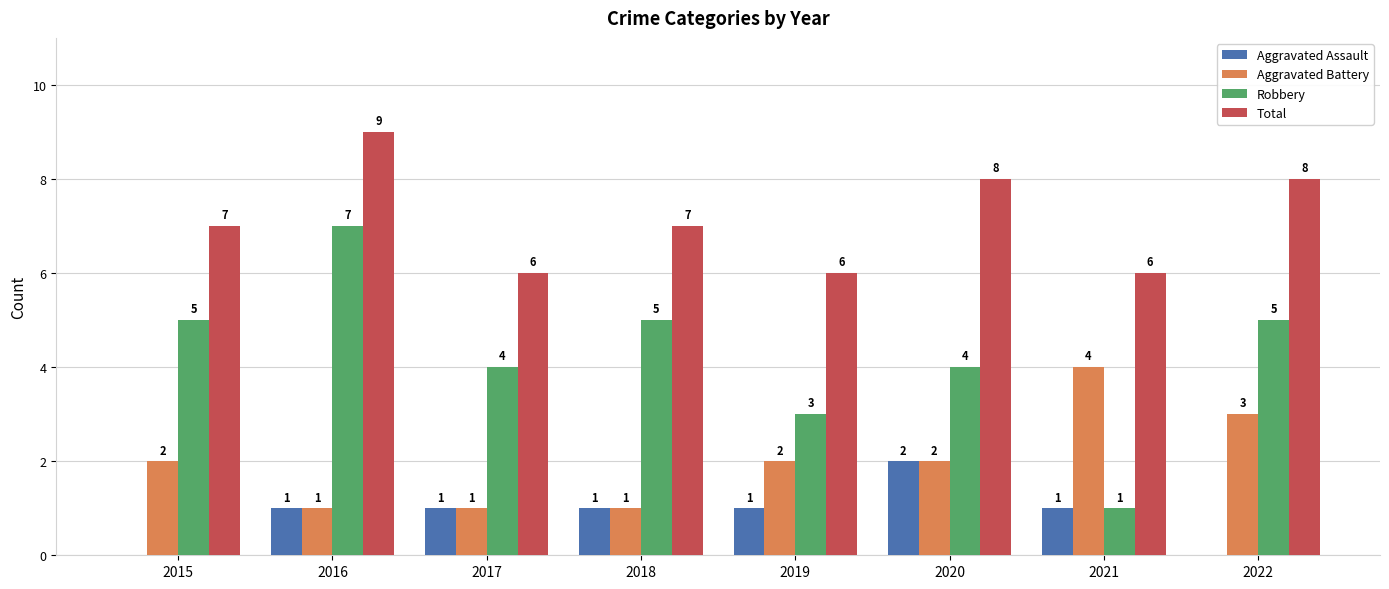

What is the total value across all series at 2020?

16